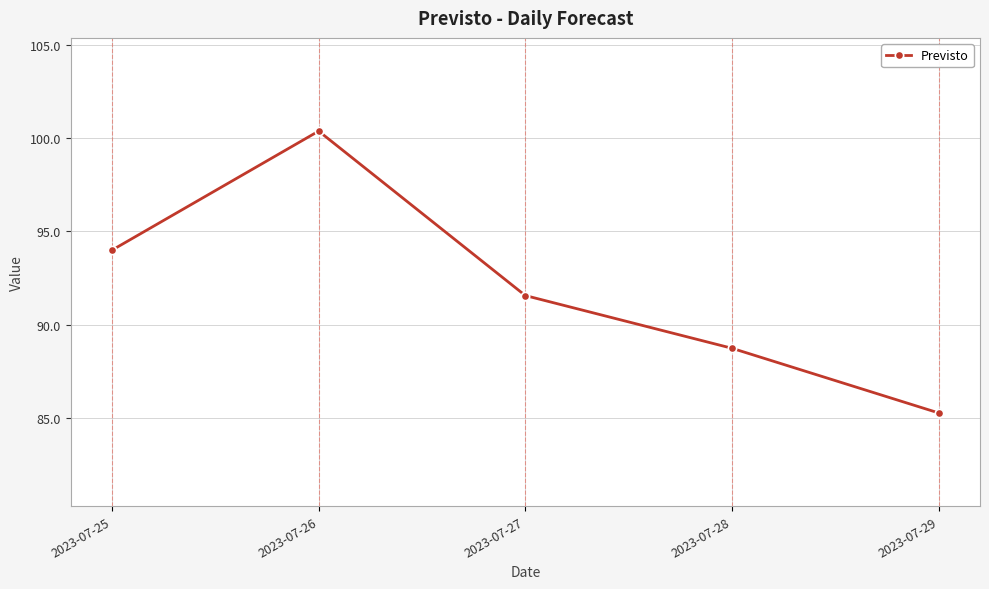

Rank the categories by value from lowest to highest.

2023-07-29, 2023-07-28, 2023-07-27, 2023-07-25, 2023-07-26